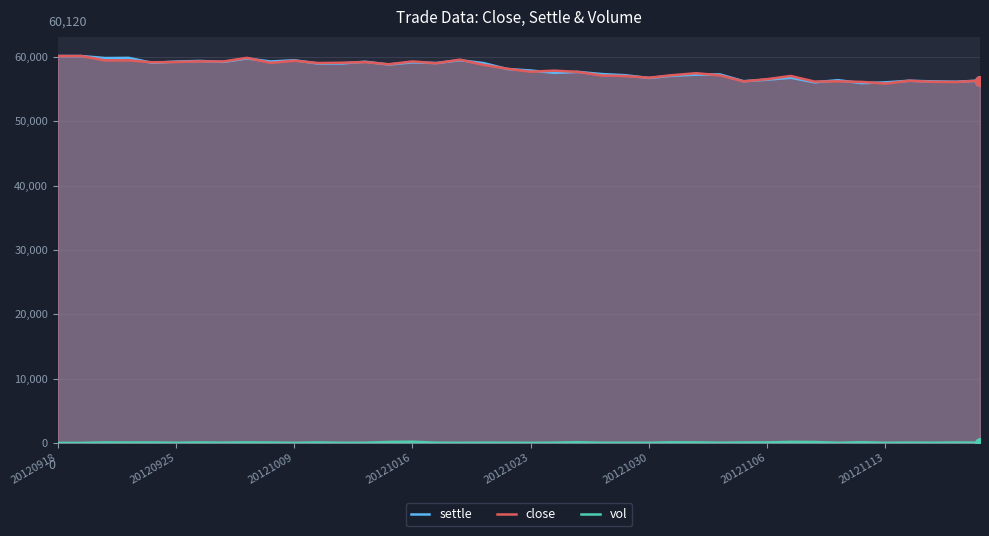

True or false: vol has more than 1 interior local peaks.

True